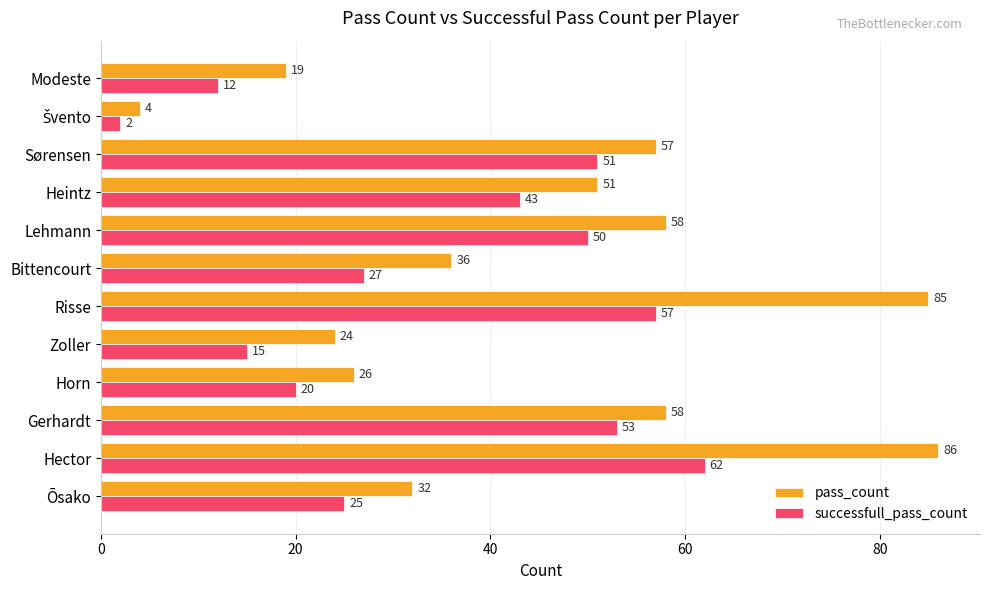

Which label corresponds to the largest value in the chart?

Hector